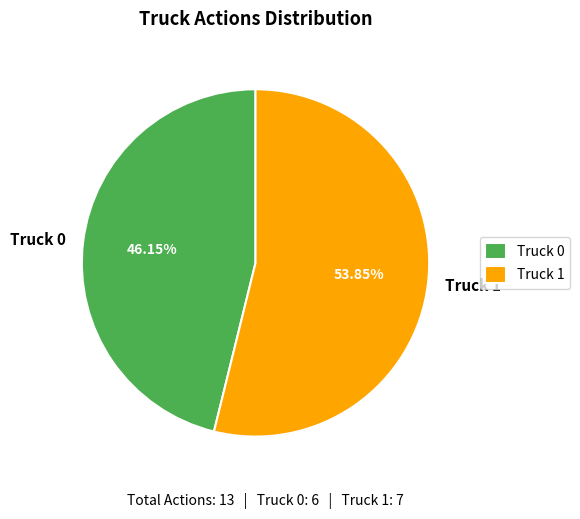

Does Truck 0 represent more than half of the total?

No